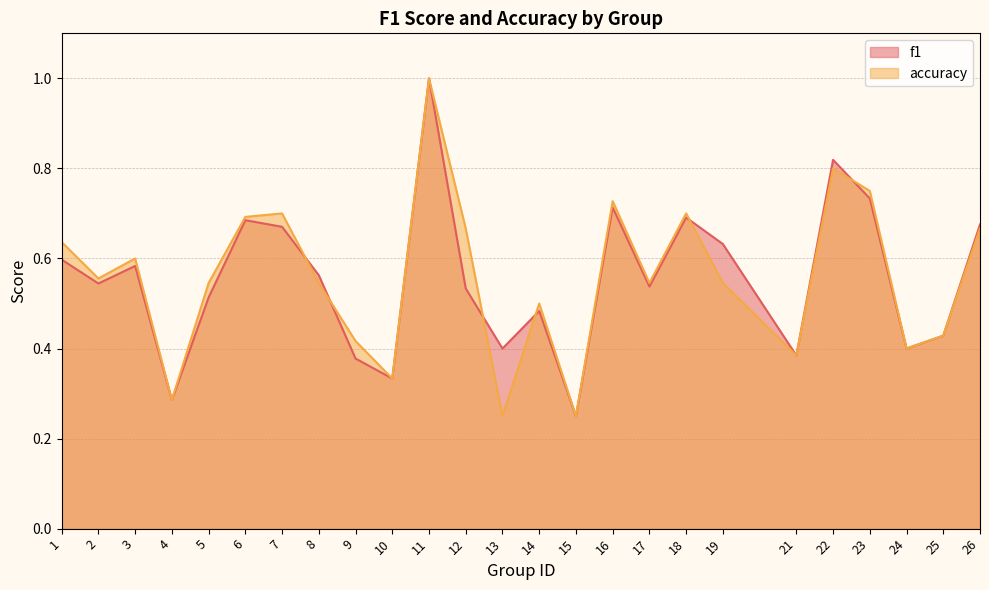

How many accuracy values are between 0 and 1?

25